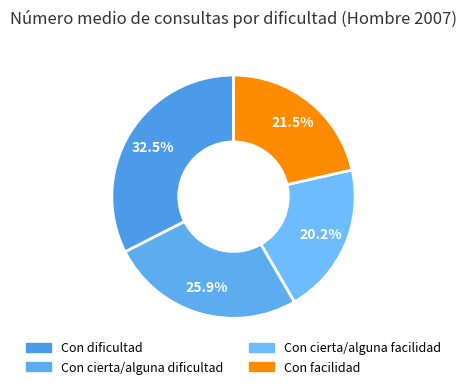

Is there a majority slice in this chart?

No